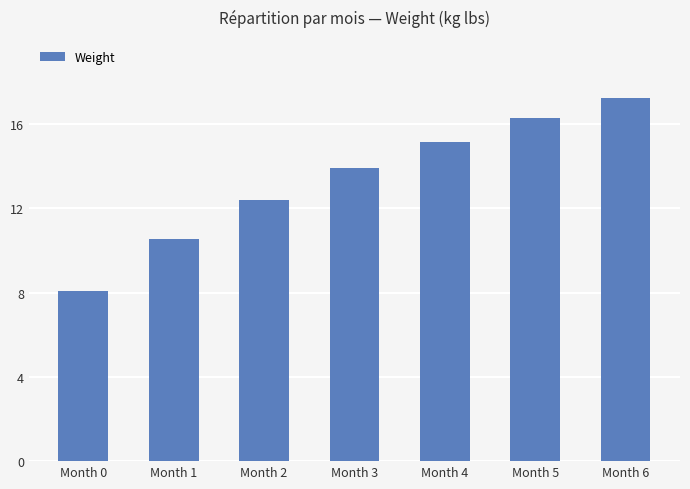

Reading right to left, transcribe all the data shown in this chart.

Month 6=17.2	Month 5=16.3	Month 4=15.2	Month 3=13.9	Month 2=12.4	Month 1=10.5	Month 0=8.1